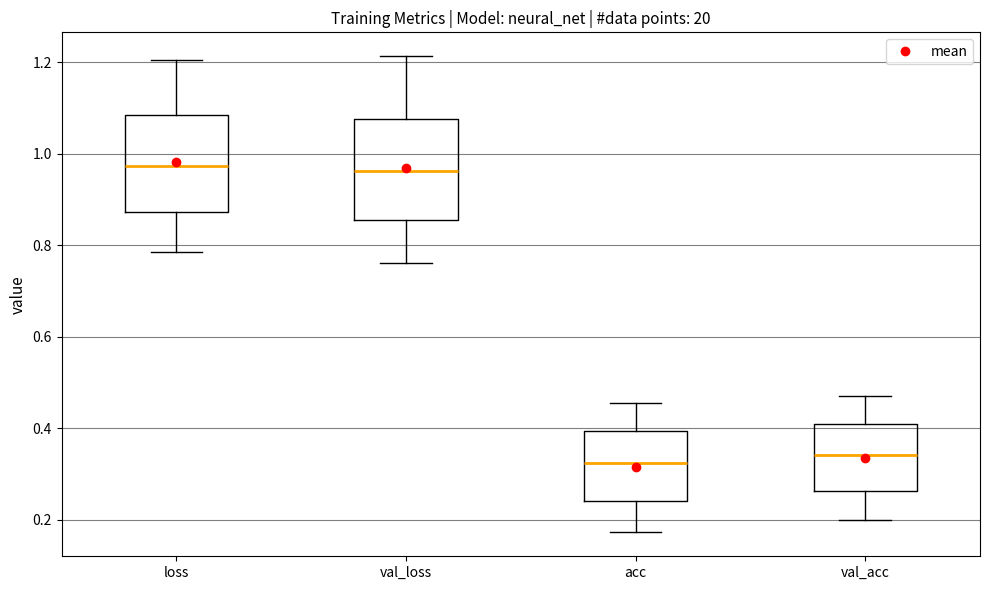

Where is the upper edge of the box for val_acc on the y-axis? The values are not printed on the chart, so give them approximately, as read against the axis.

0.40